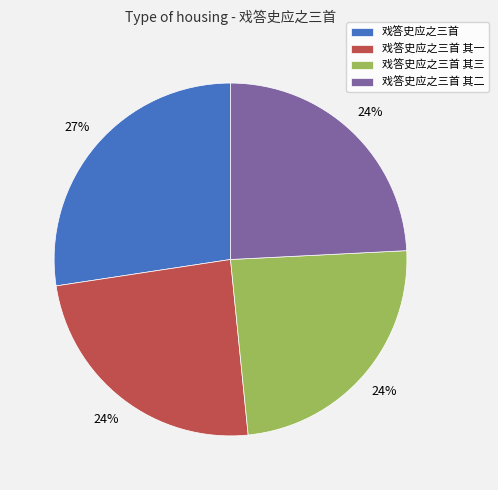

To the nearest percent, what is the difference between the largest and smallest slice percentages?

3%